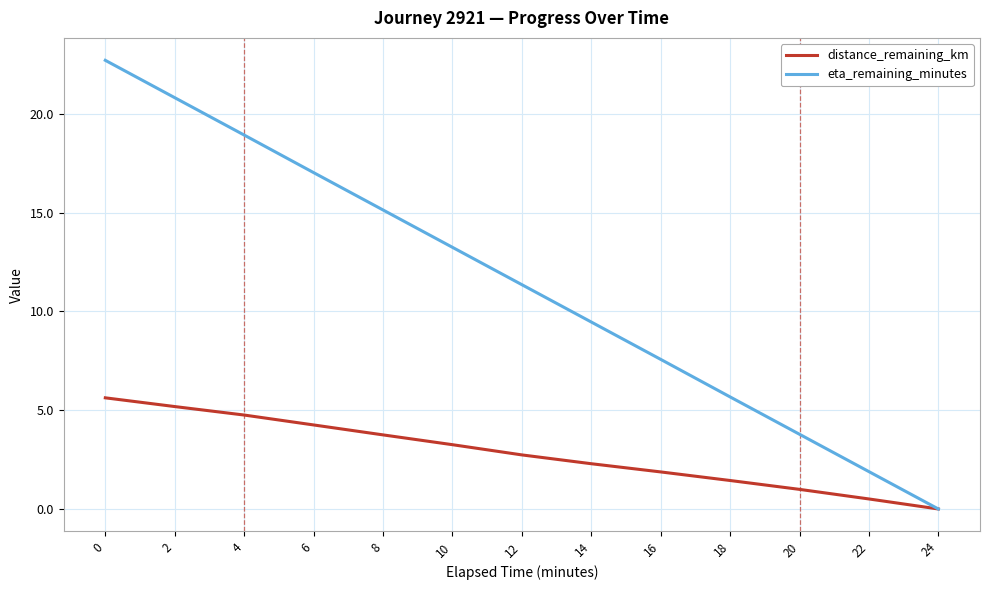

Rank the series by their maximum value, from lowest to highest.

distance_remaining_km, eta_remaining_minutes